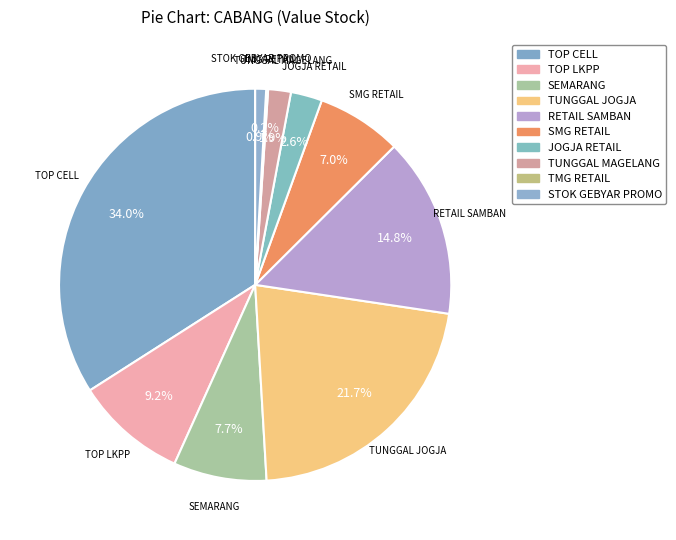

Rank the categories by value from lowest to highest.

TMG RETAIL, STOK GEBYAR PROMO, TUNGGAL MAGELANG, JOGJA RETAIL, SMG RETAIL, SEMARANG, TOP LKPP, RETAIL SAMBAN, TUNGGAL JOGJA, TOP CELL